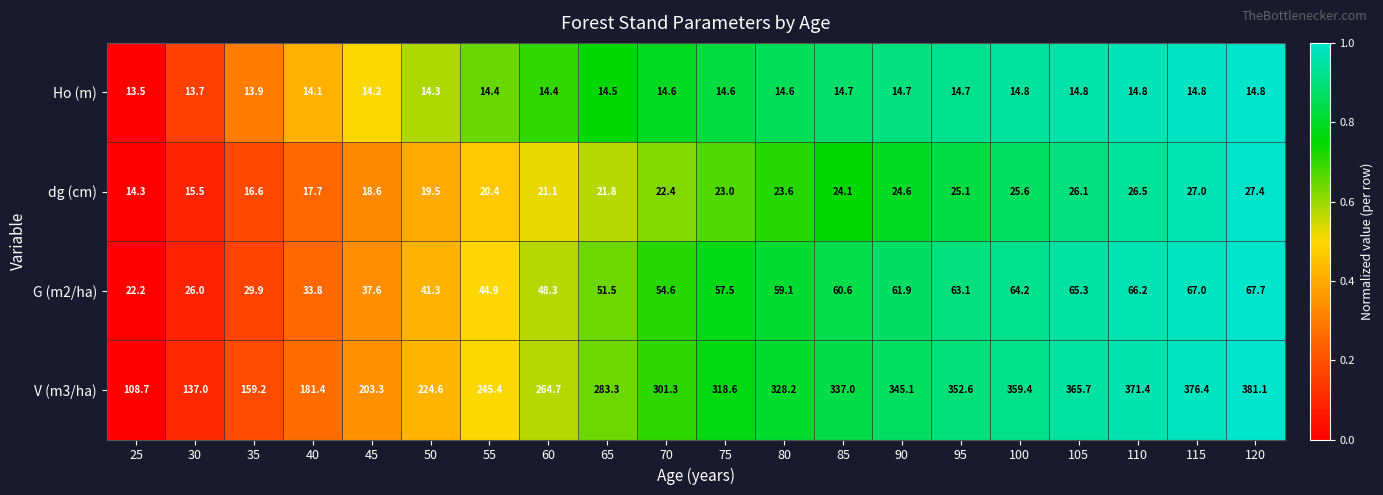

Which category has the highest value across all series?

120